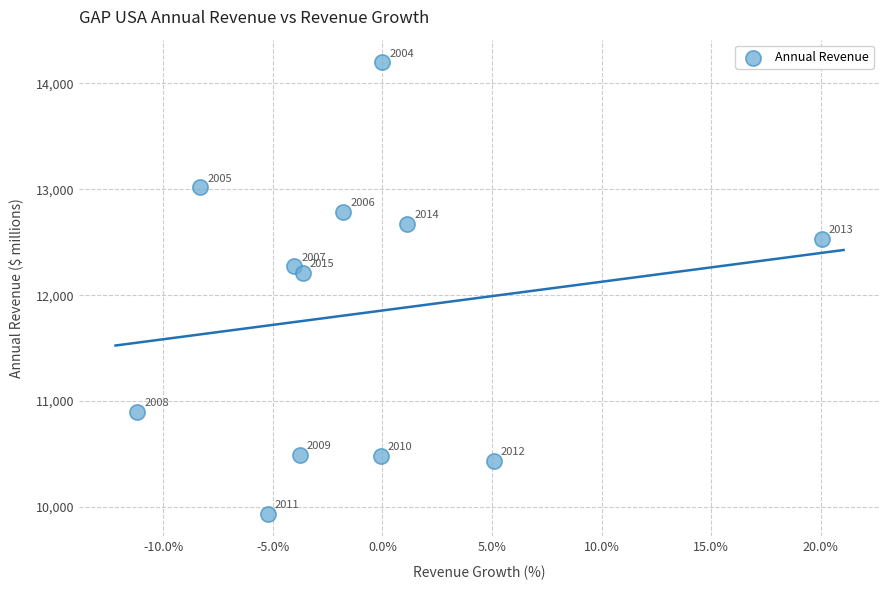

What is the average Y value?

11829